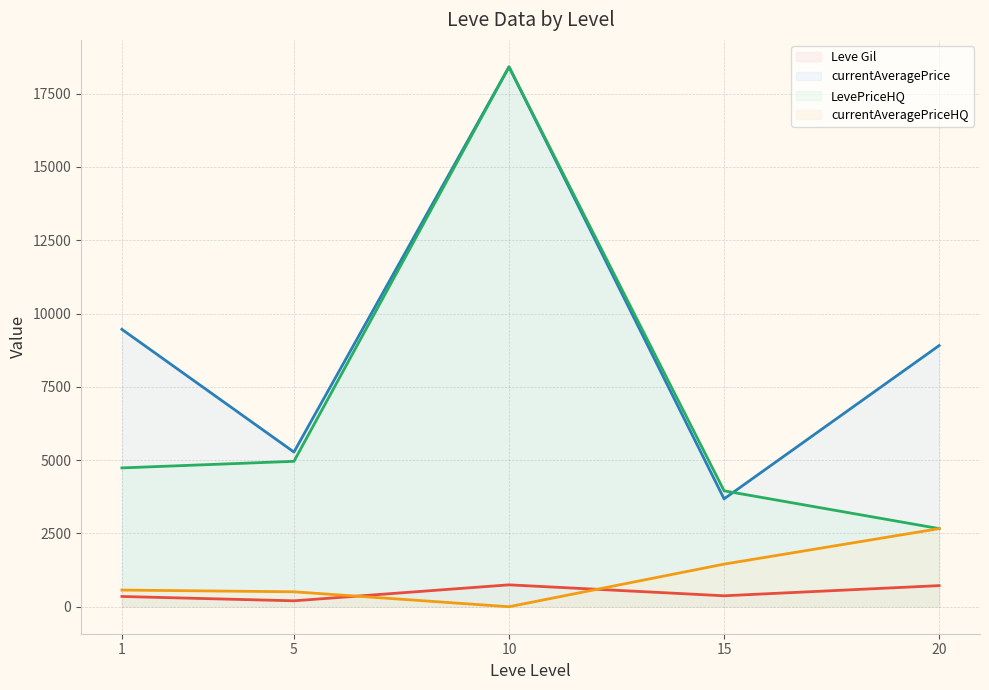

What is the sum of the currentAveragePriceHQ (line) values at 20 and 10?

2664.3